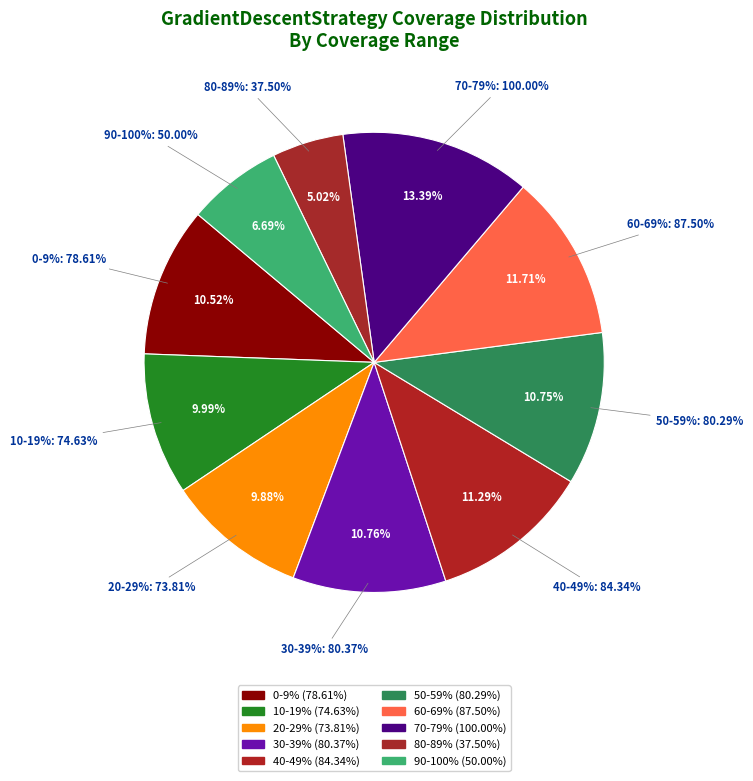

Is there any slice that represents more than half of the pie?

No